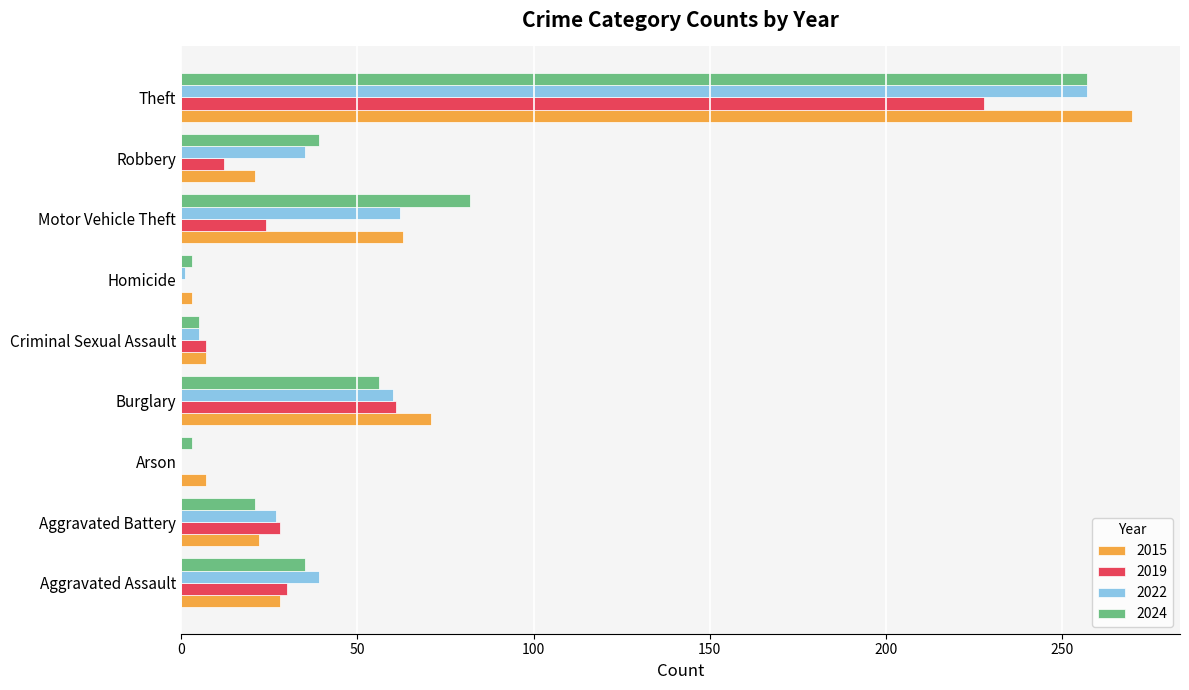

At which category is the sum across all series the highest?

Theft